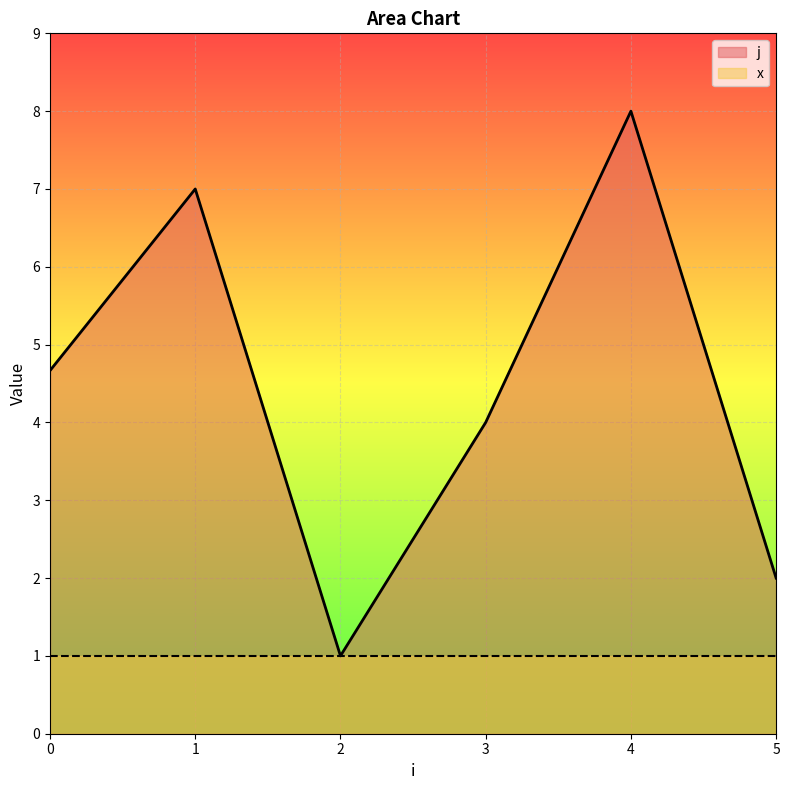

What is the difference between the j values at 2 and 0?

3.7